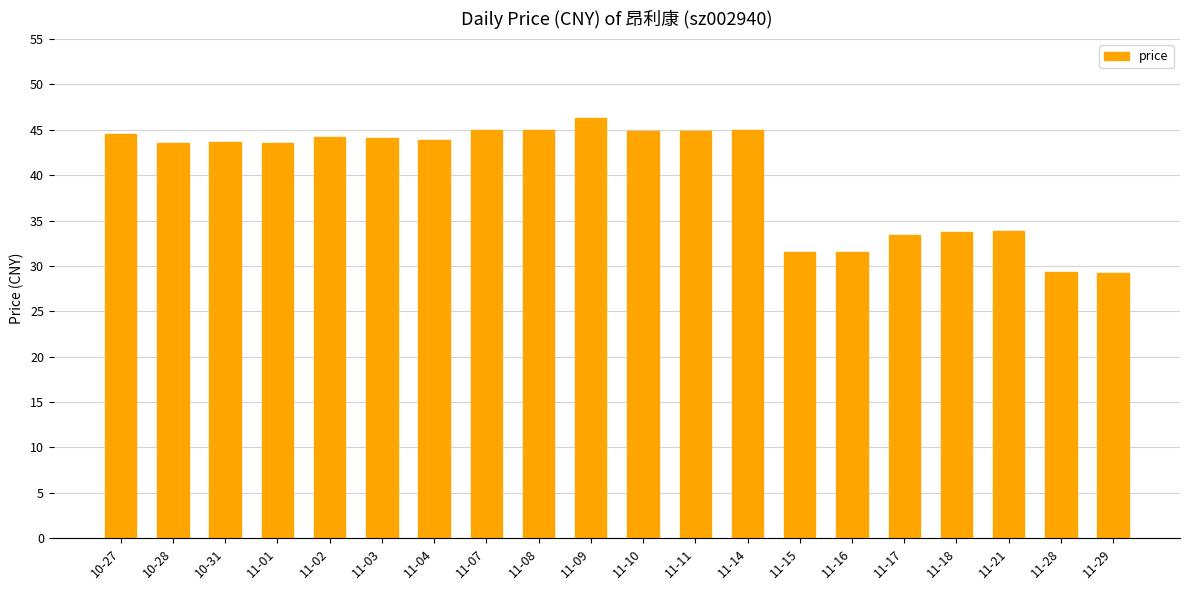

How many bars are there in total?

20